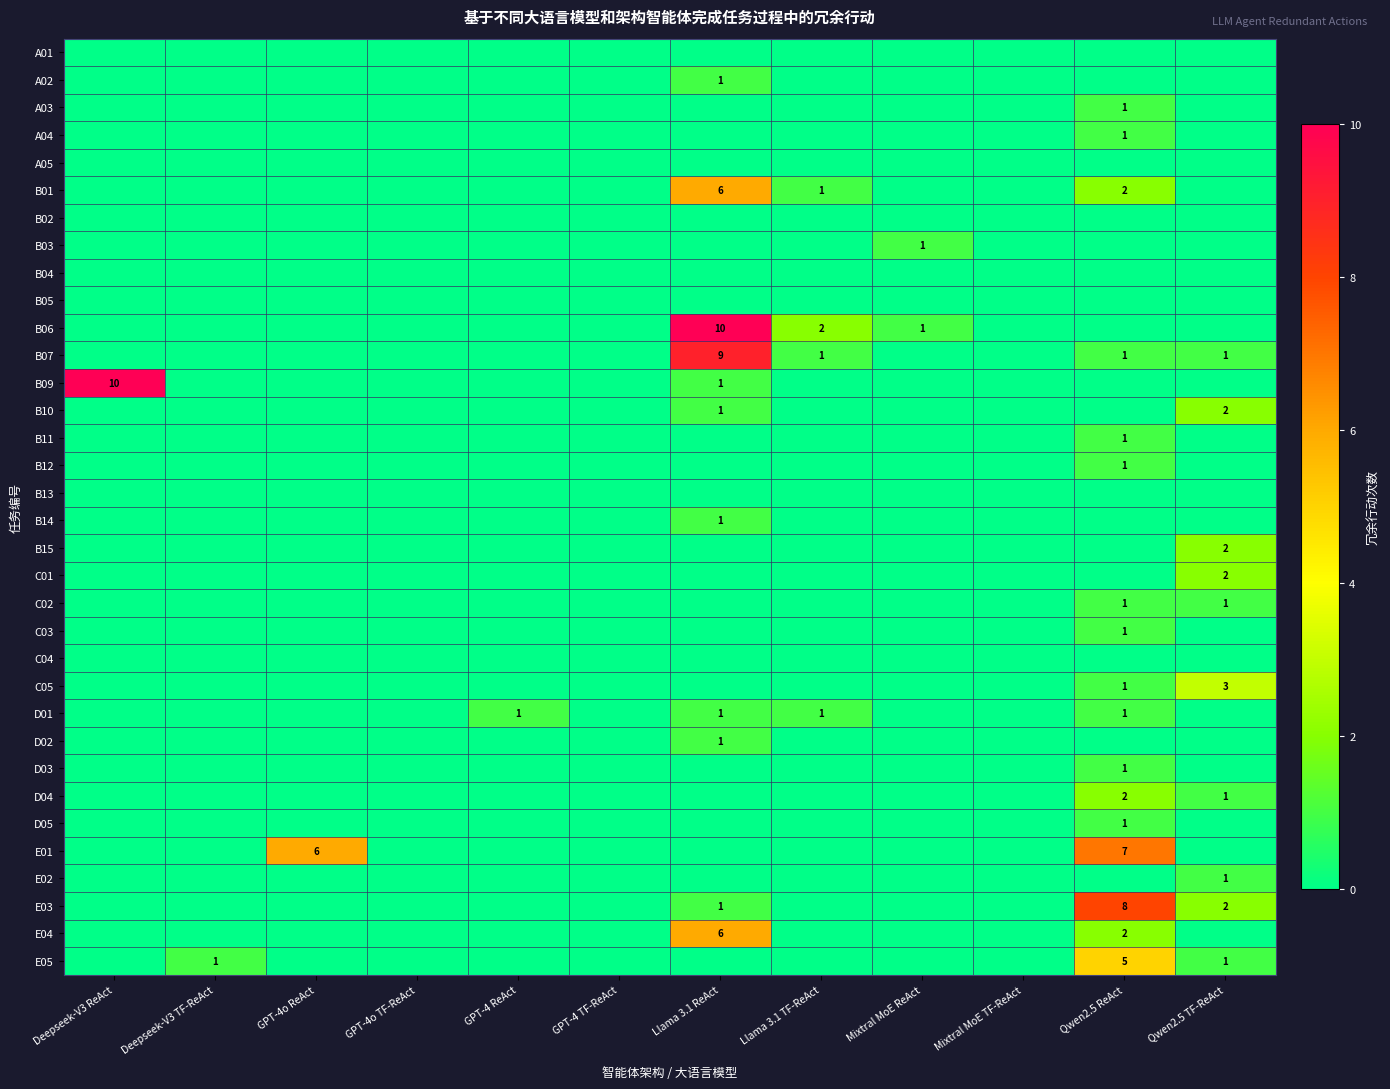

What is the maximum value shown in the chart?

10